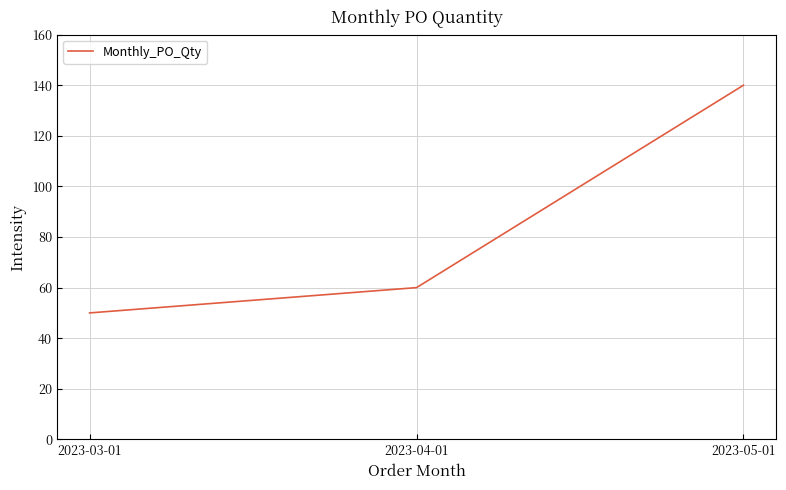

What is the sum of all values?

250